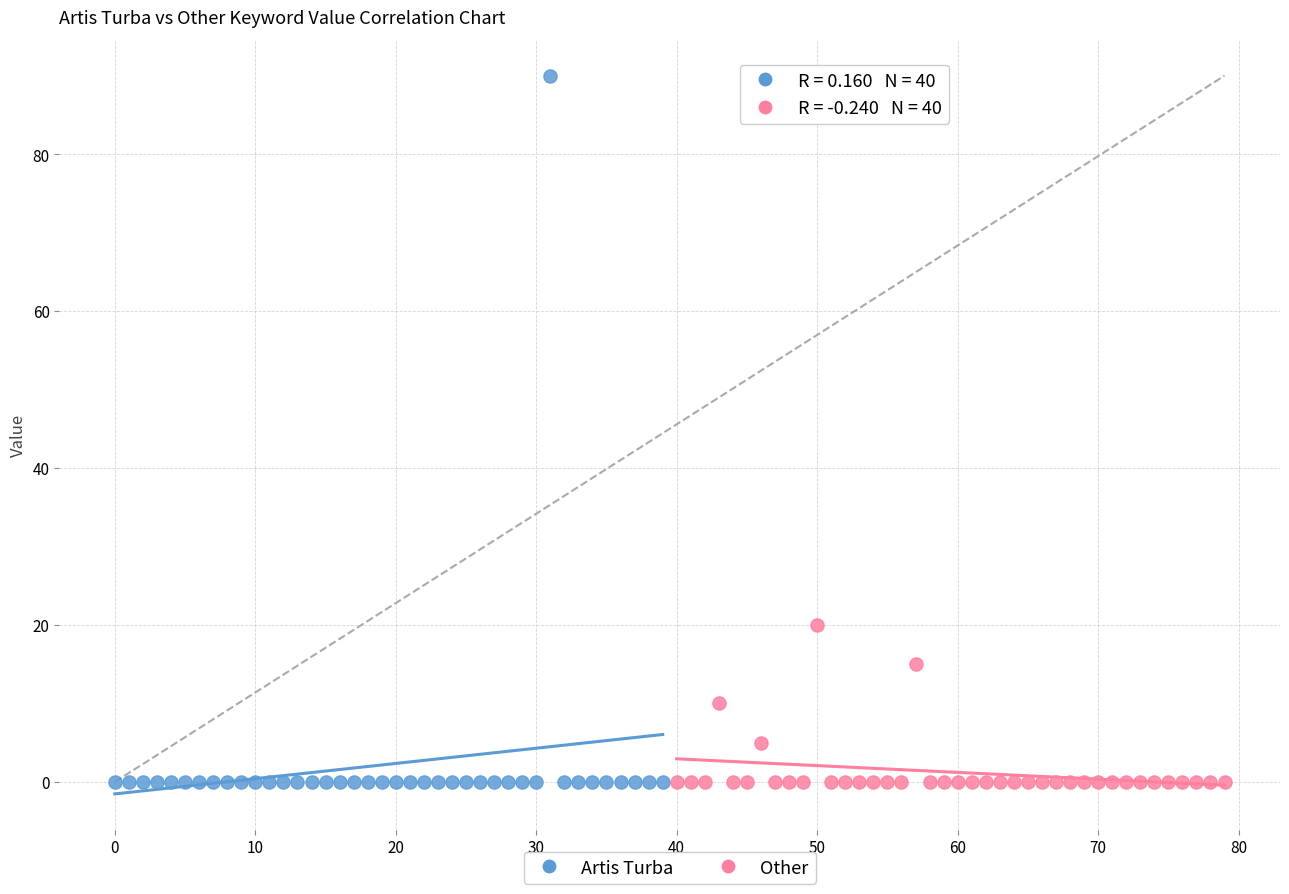

Which series contains the highest Y value?

Artis Turba